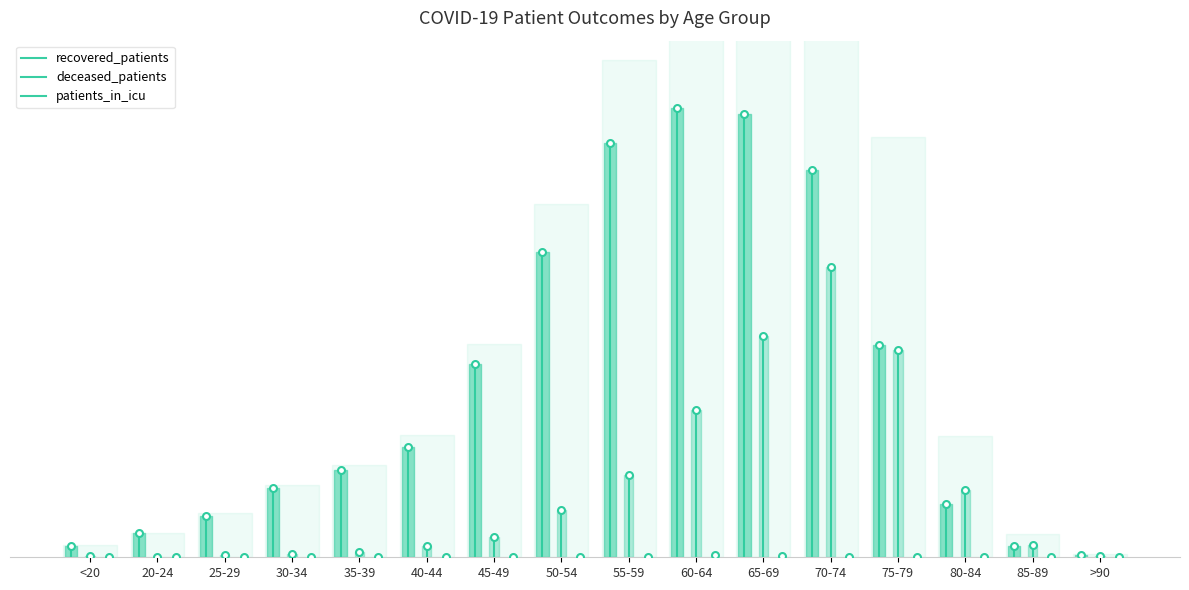

List the series in order of their peak value, highest first.

recovered_patients, deceased_patients, patients_in_icu